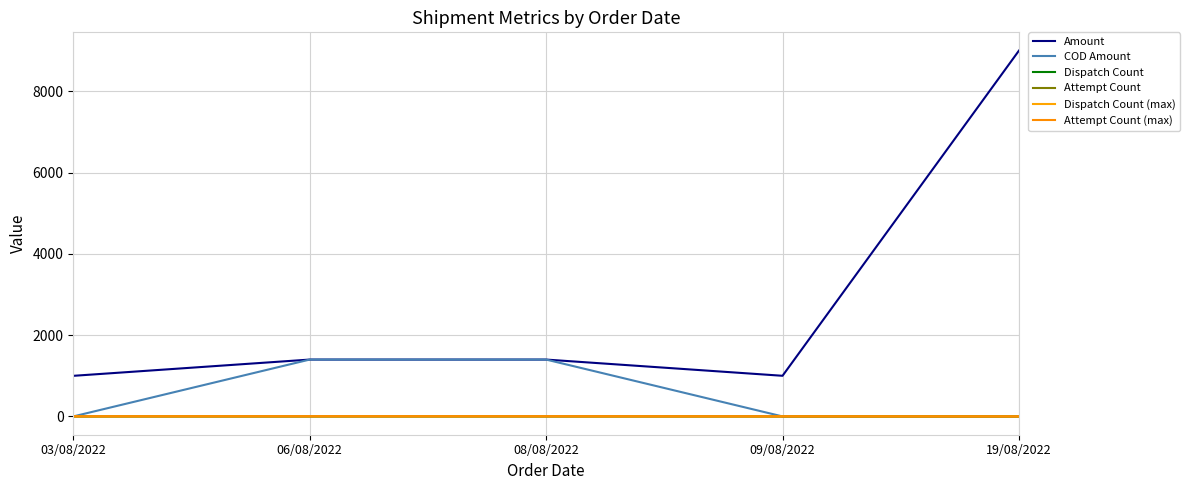

What is the difference between the maximum and minimum values in the Amount series?

8001